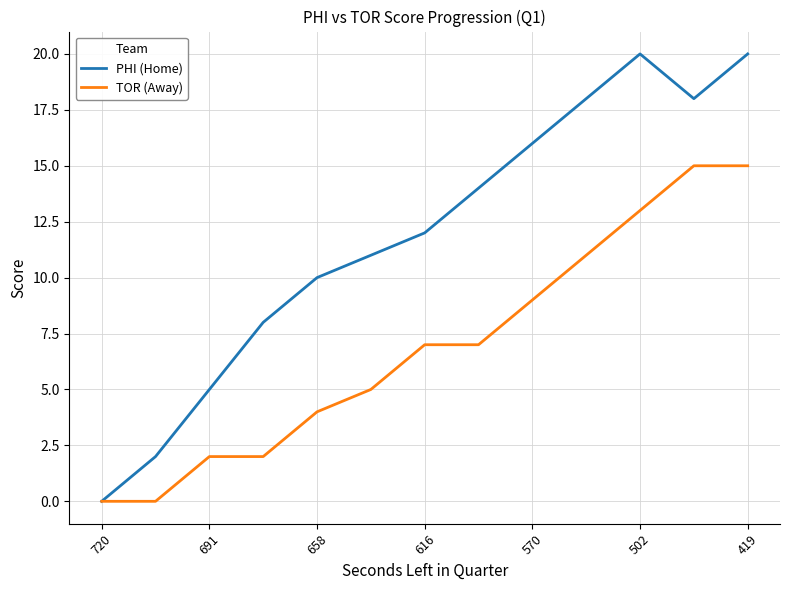

Rank the series by their maximum value, from highest to lowest.

PHI (Home), TOR (Away)